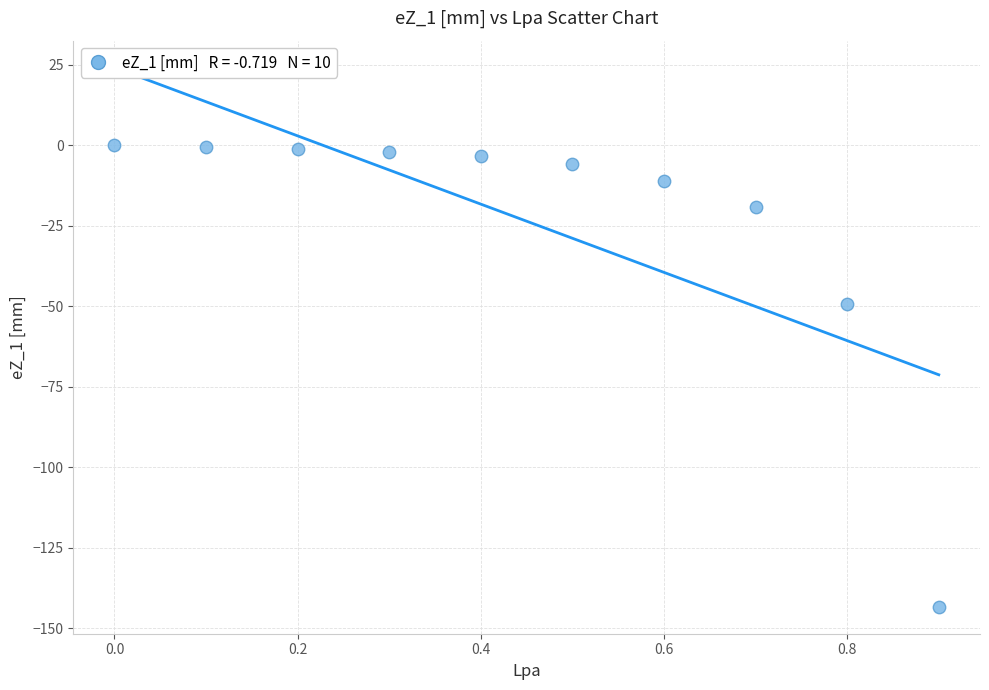

What is the range of X values (max minus min)?

0.9